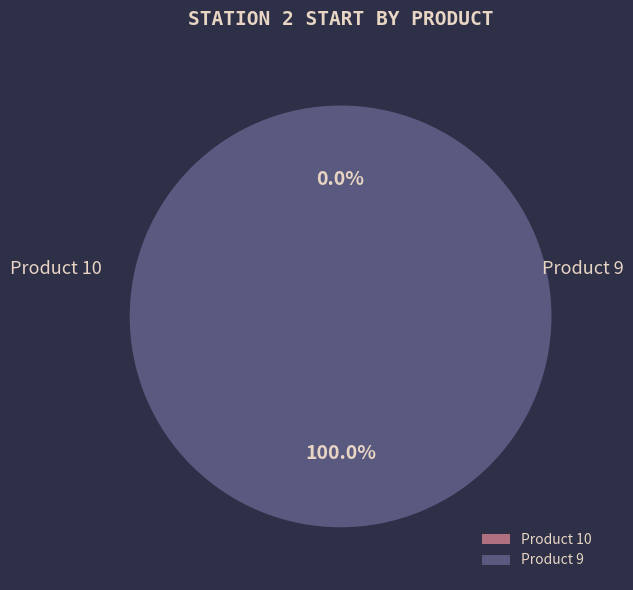

To the nearest percent, what is the difference between the 9 and 10 slice percentages?

100%